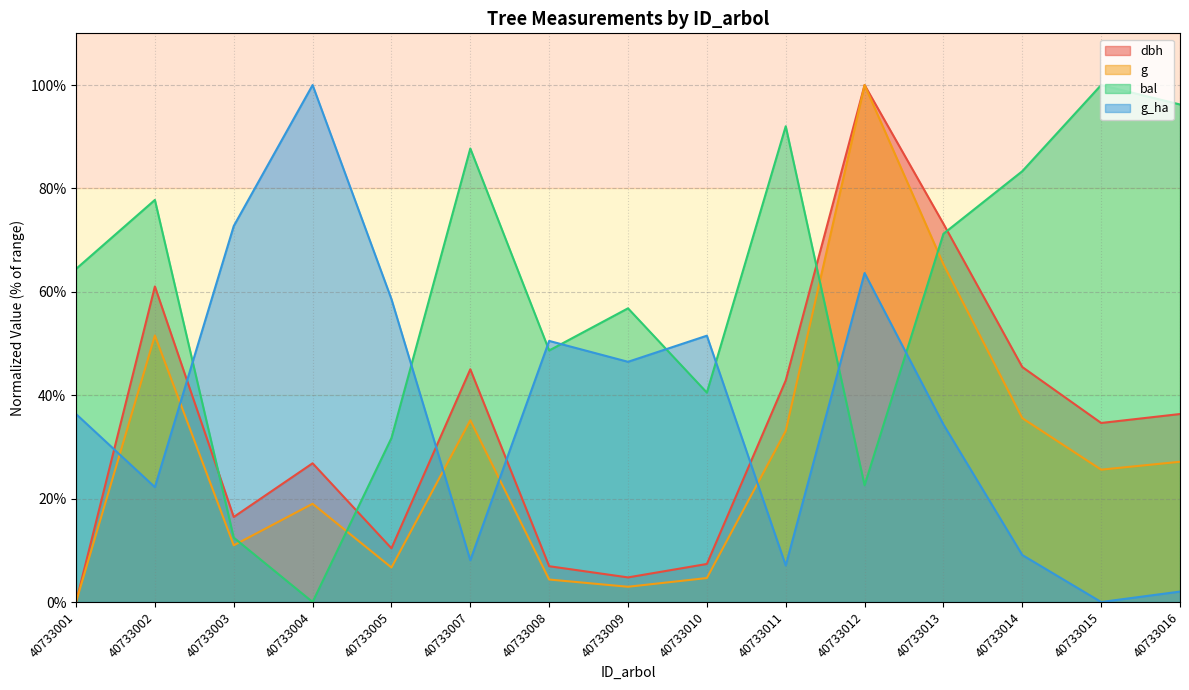

Reading left to right, transcribe all the data shown in this chart.

dbh: 40733001=0.0	40733002=61.0	40733003=16.5	40733004=26.8	40733005=10.4	40733007=45.0	40733008=6.9	40733009=4.8	40733010=7.4	40733011=42.9	40733012=100.0	40733013=73.2	40733014=45.5	40733015=34.6	40733016=36.4
g: 40733001=0.0	40733002=51.6	40733003=11.0	40733004=19.0	40733005=6.7	40733007=35.1	40733008=4.4	40733009=3.0	40733010=4.6	40733011=33.1	40733012=100.0	40733013=65.3	40733014=35.6	40733015=25.6	40733016=27.1
bal: 40733001=64.4	40733002=77.8	40733003=12.5	40733004=0.0	40733005=31.7	40733007=87.7	40733008=48.7	40733009=56.8	40733010=40.5	40733011=92.0	40733012=22.6	40733013=71.2	40733014=83.3	40733015=100.0	40733016=96.2
g_ha: 40733001=36.4	40733002=22.2	40733003=72.7	40733004=100.0	40733005=58.6	40733007=8.1	40733008=50.5	40733009=46.5	40733010=51.5	40733011=7.1	40733012=63.6	40733013=34.3	40733014=9.1	40733015=0.0	40733016=2.0